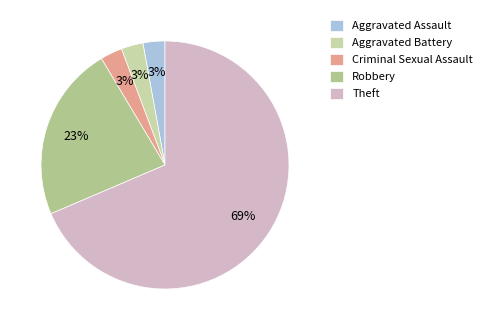

To the nearest percent, what portion does Theft represent?

69%